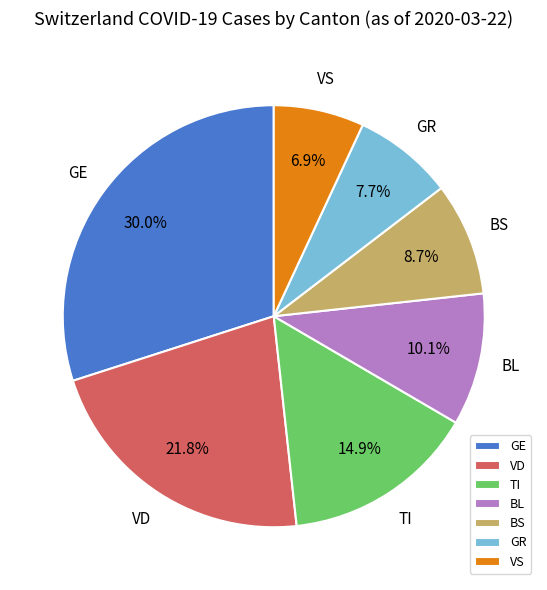

What percentage is NOT represented by BL?

89.9%